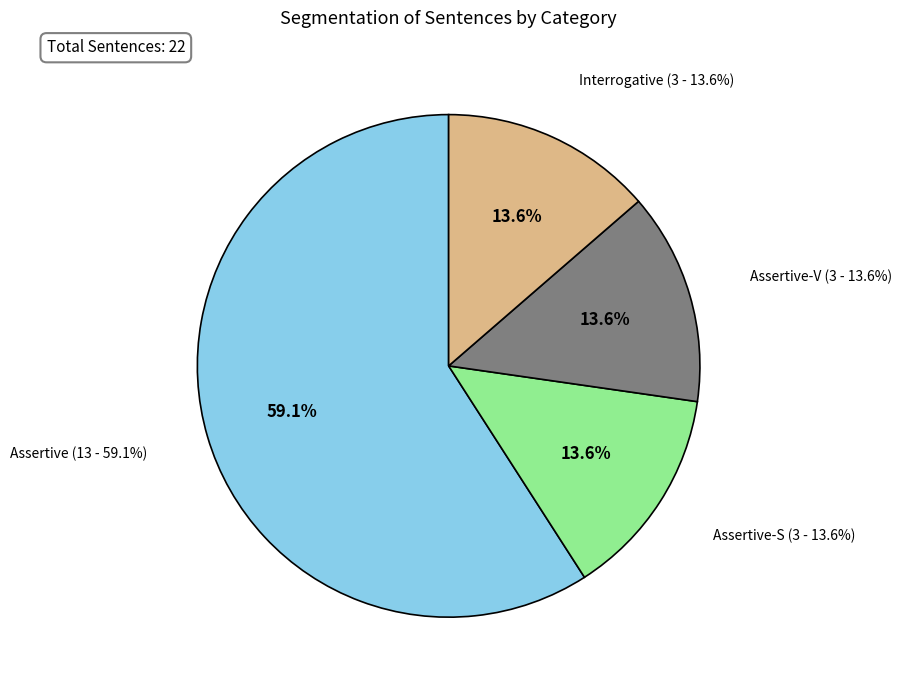

Does any single category account for the majority?

Yes